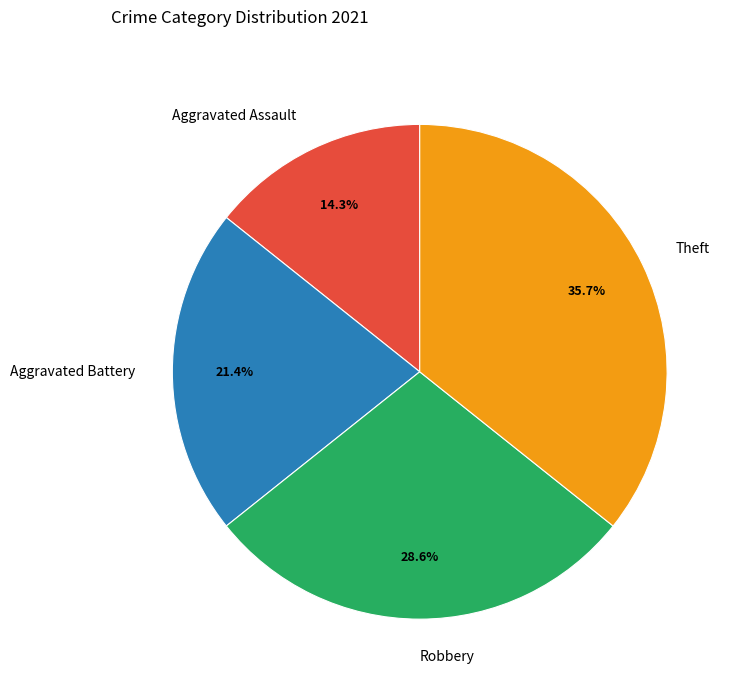

Is Robbery the majority of the pie?

No